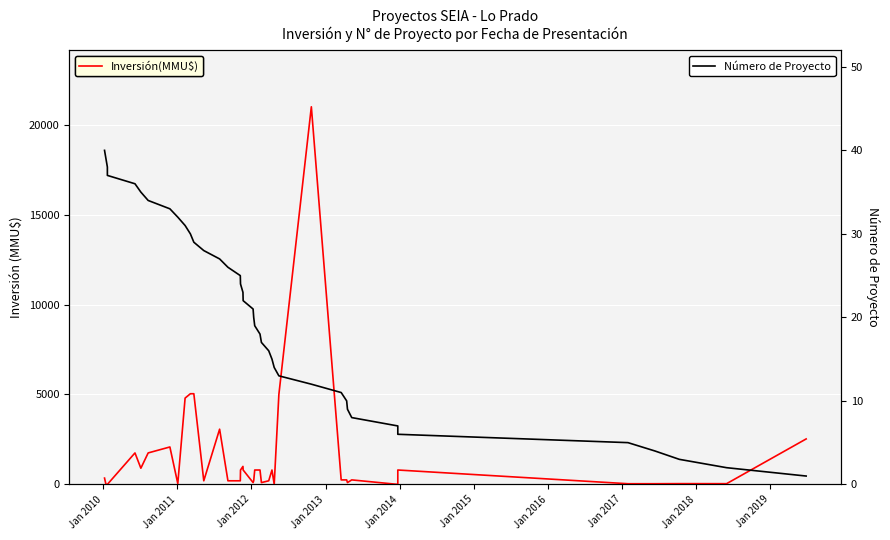

After their last crossing, which series has the higher values: Inversión(MMU$) or Número de Proyecto?

Inversión(MMU$)